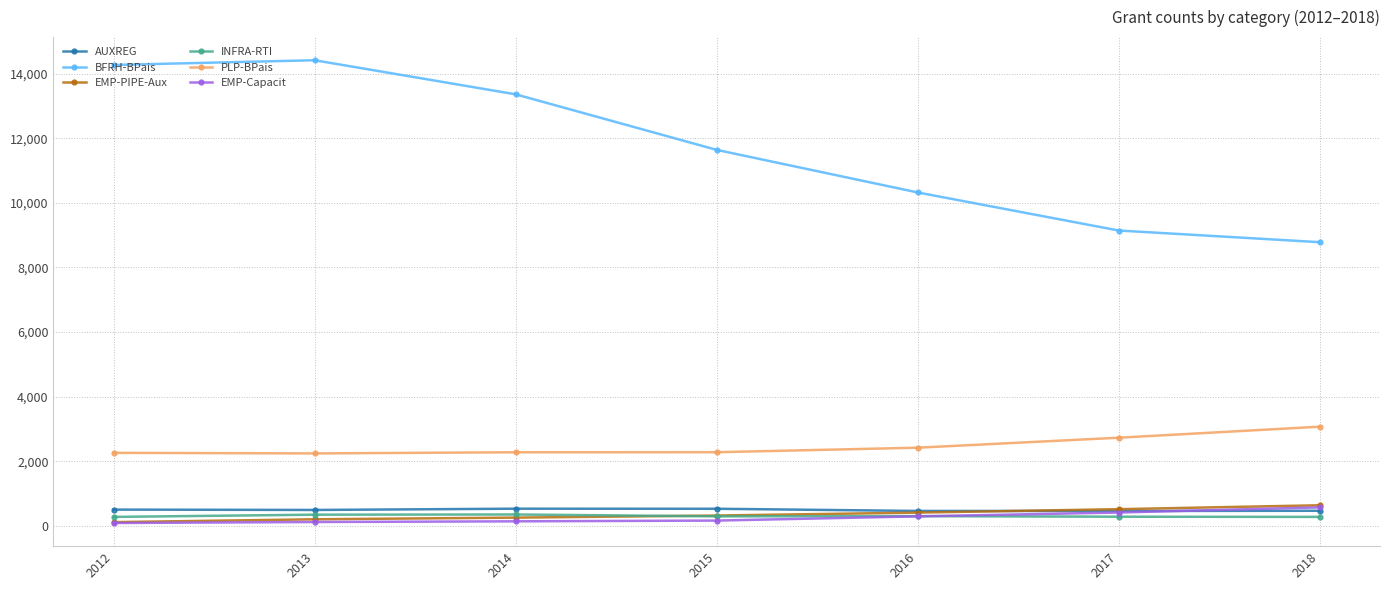

True or false: BFRH-BPais and EMP-Capacit intersect in this chart.

False